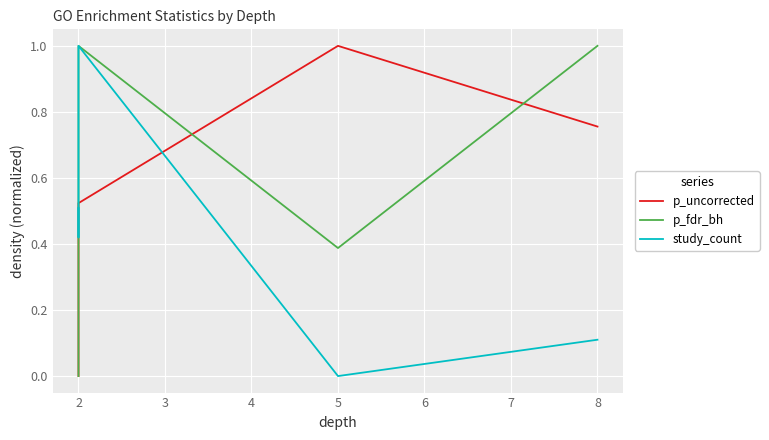

What is the sum of all p_fdr_bh values?

2.4